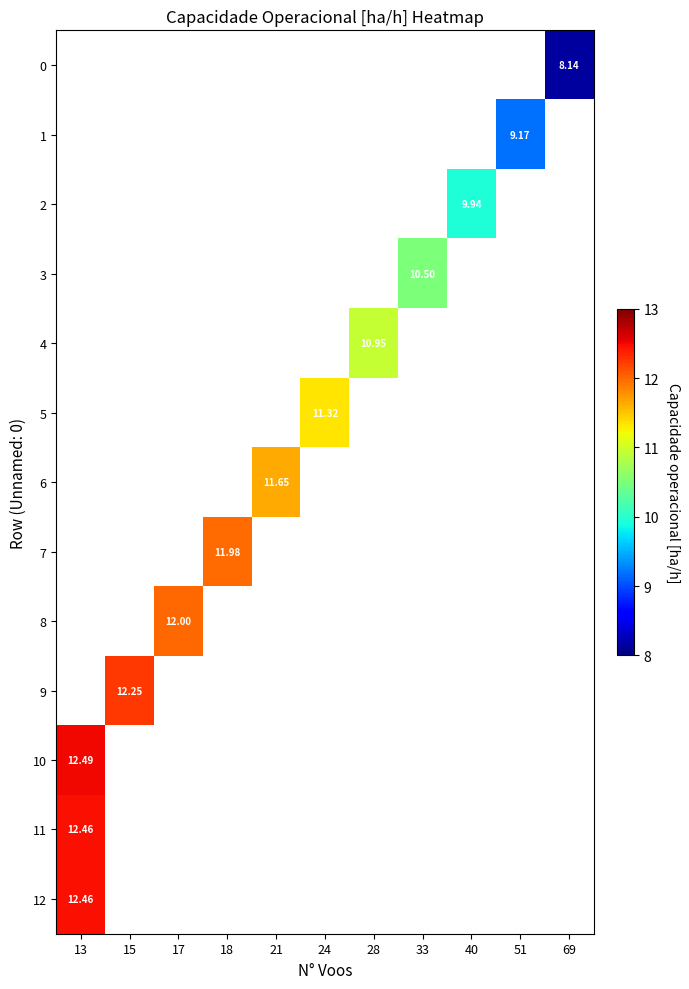

What is the smallest value displayed?

8.1